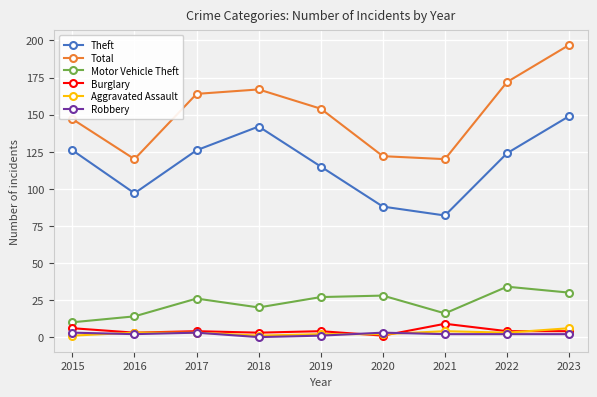

The Motor Vehicle Theft series shows 14 at 2016. True or false?

True